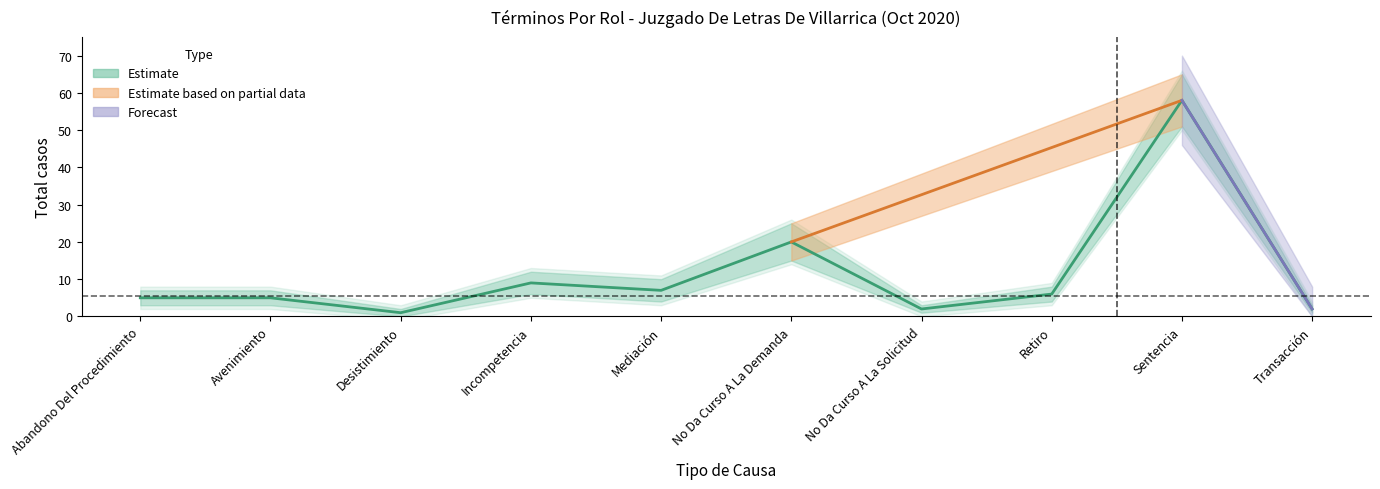

How many values are below 6?

5